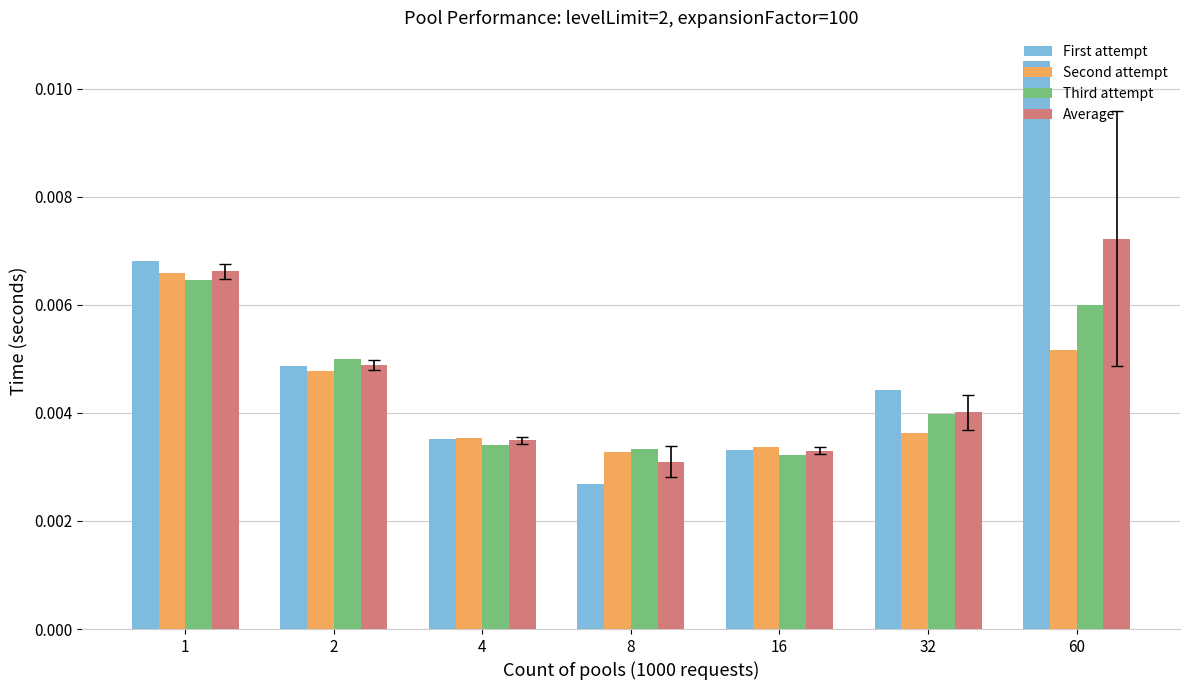

Count the Third attempt values in the range 0 to 1.

7